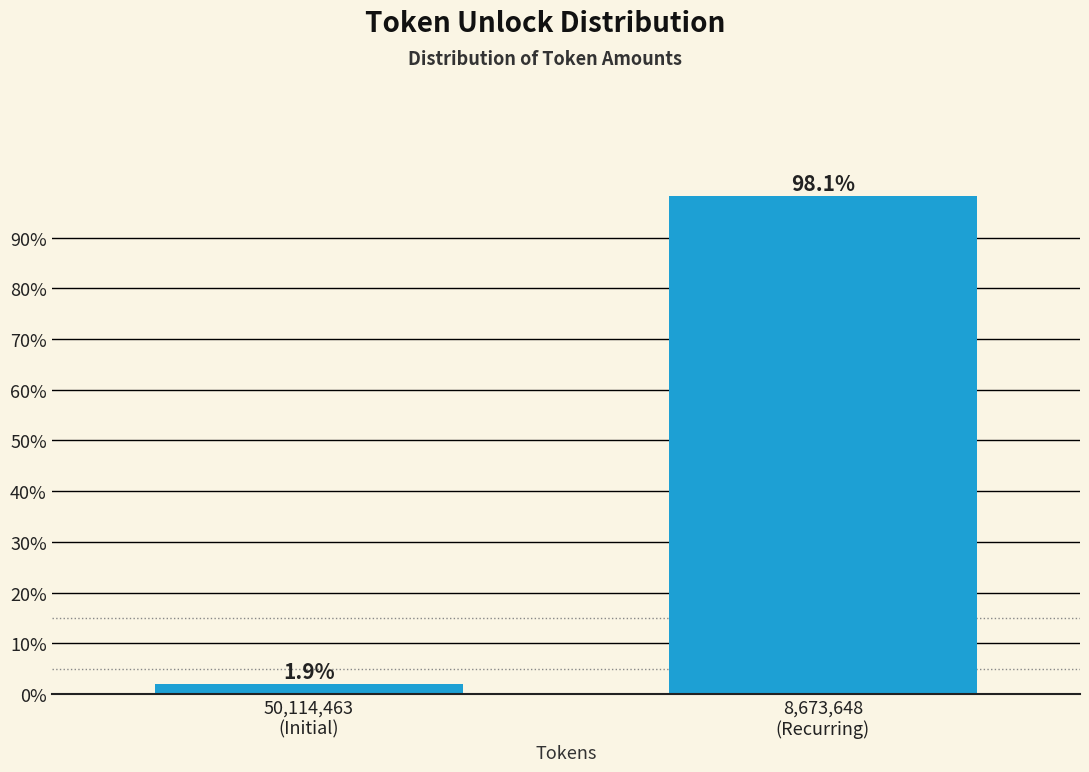

Reading right to left, transcribe all the data shown in this chart.

98.1	1.9